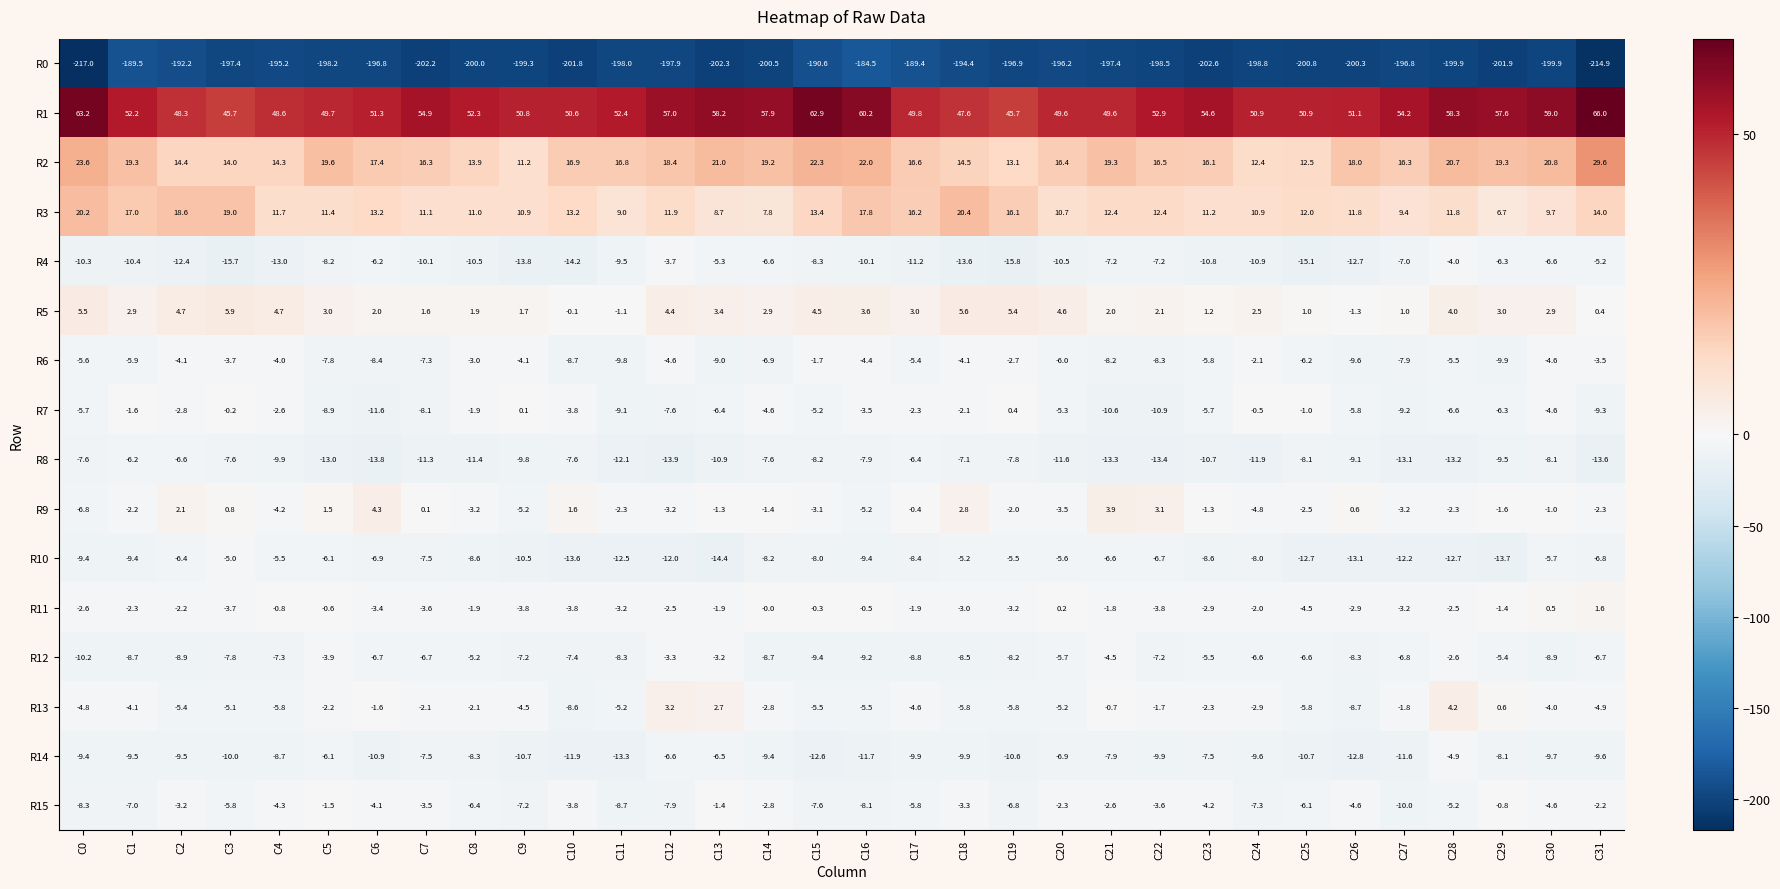

What is the total value across all series at C16?

-156.4